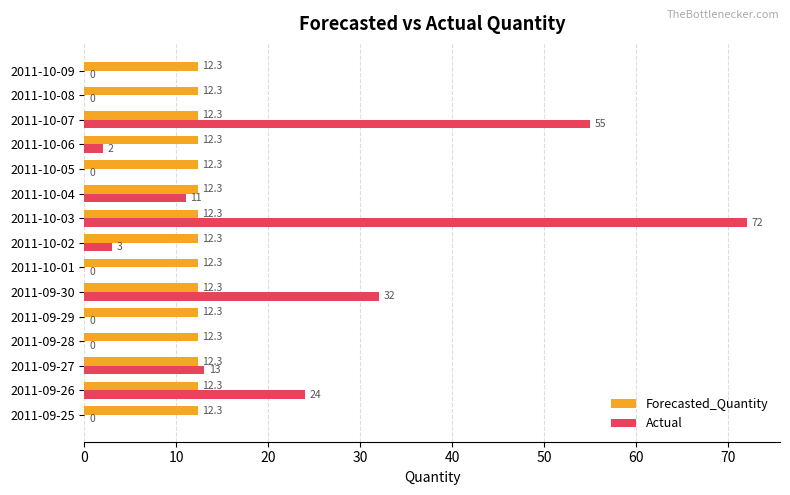

Is it true that Forecasted_Quantity equals 12.3 at 2011-10-01?

True